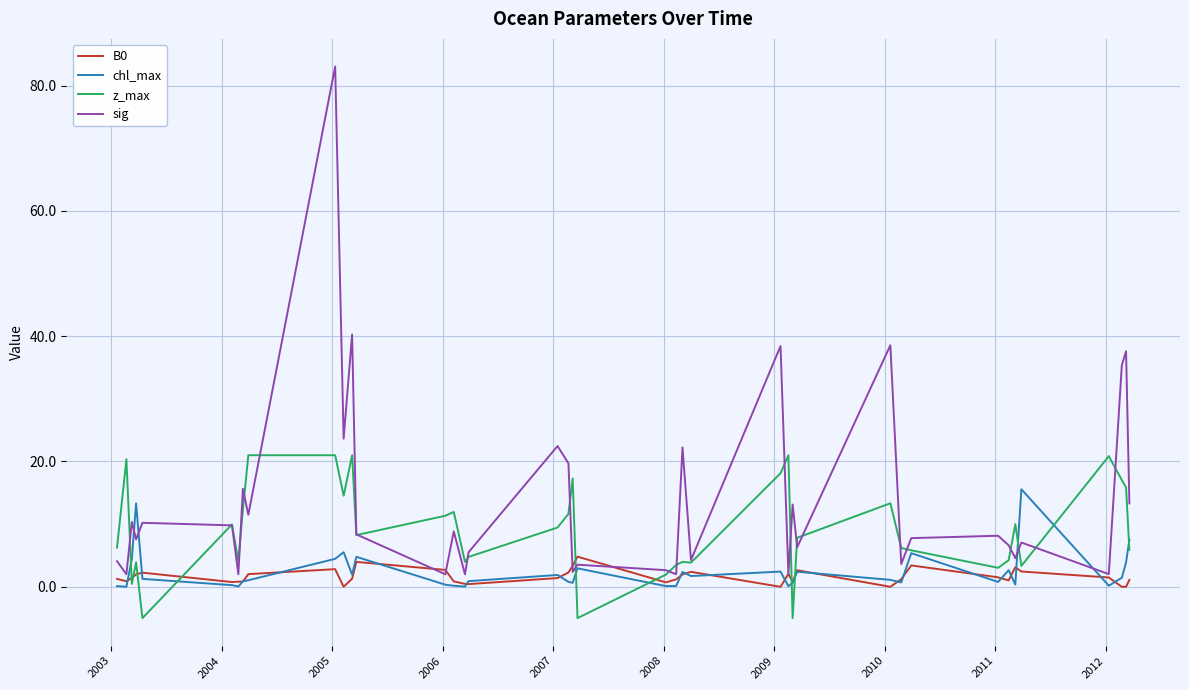

Count the number of categories in the chart.

40